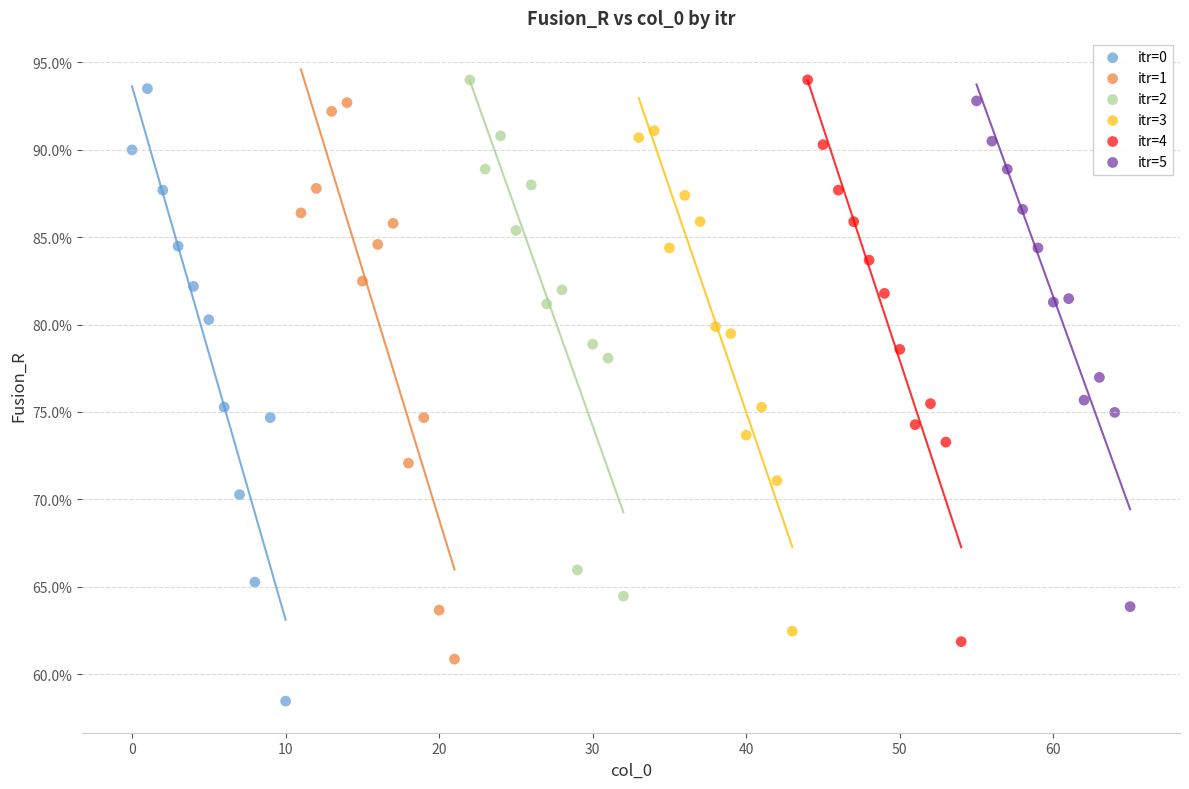

Which series has the largest Y range (max minus min)?

itr=0